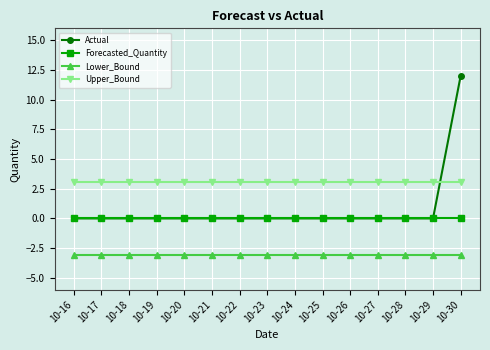

True or false: Lower_Bound and Forecasted_Quantity cross at least once.

False